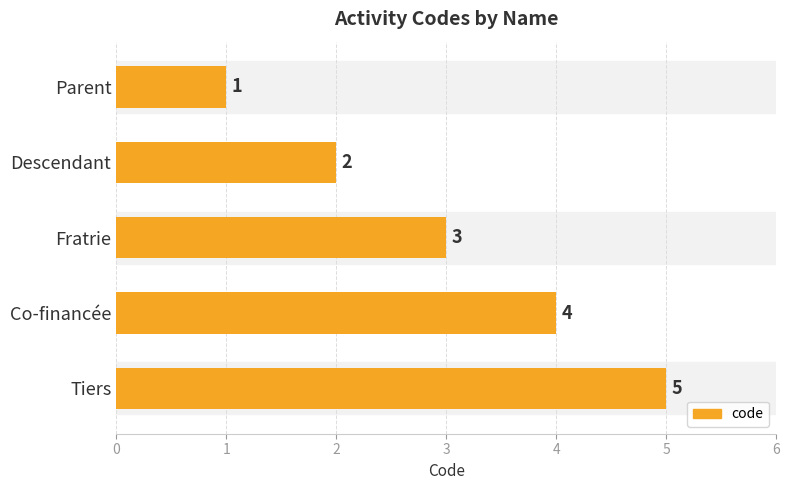

List the labels in order of value, smallest first.

Parent, Descendant, Fratrie, Co-financée, Tiers